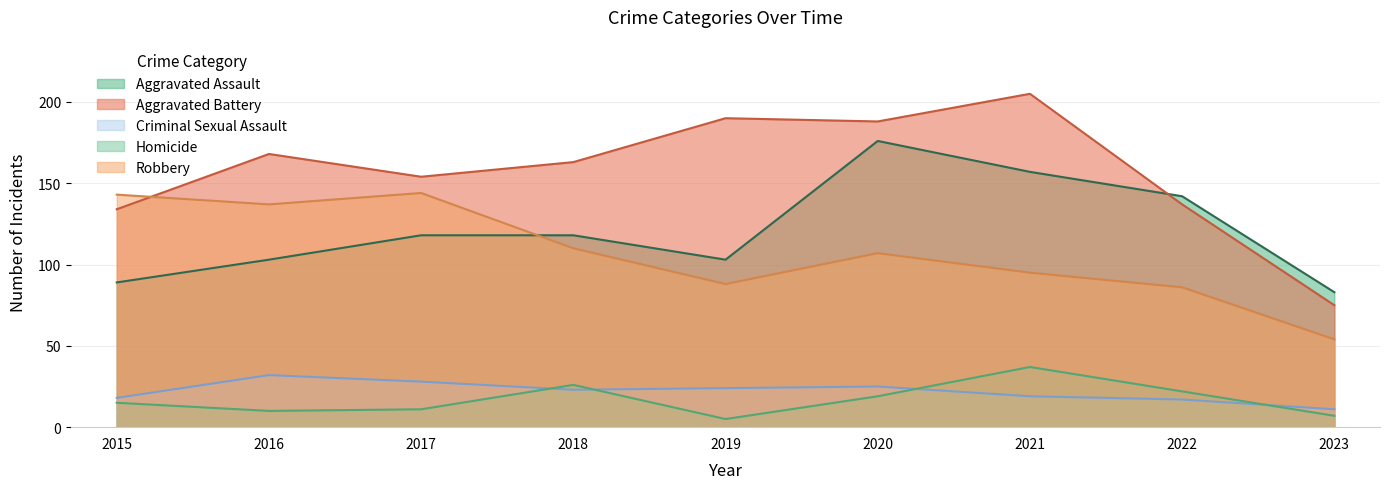

True or false: Aggravated Battery and Criminal Sexual Assault cross at least once.

False